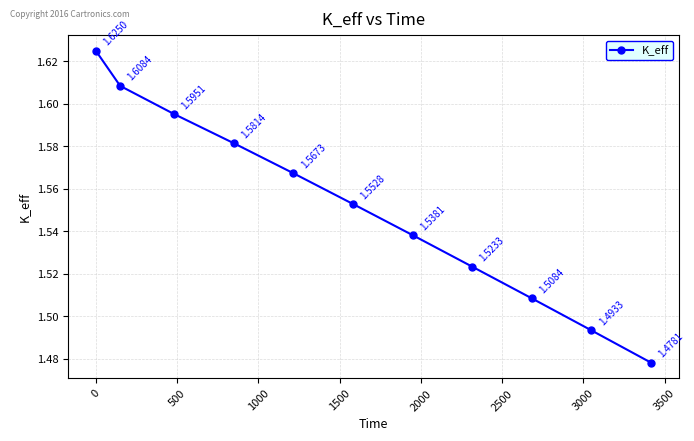

How many lines are shown in the chart?

1